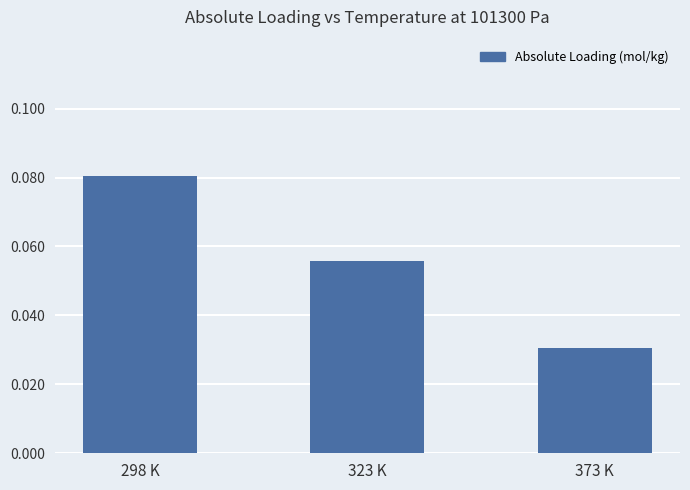

What is the label of the 3rd bar from the right?

298 K